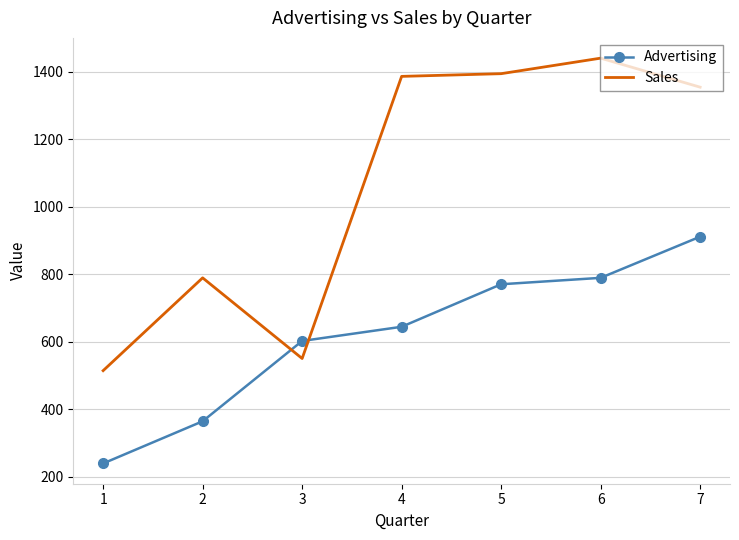

Reading right to left, extract all data points from this chart.

Advertising: 7=911	6=789	5=770	4=644	3=602	2=364	1=239
Sales: 7=1354	6=1440	5=1394	4=1386	3=550	2=789	1=514